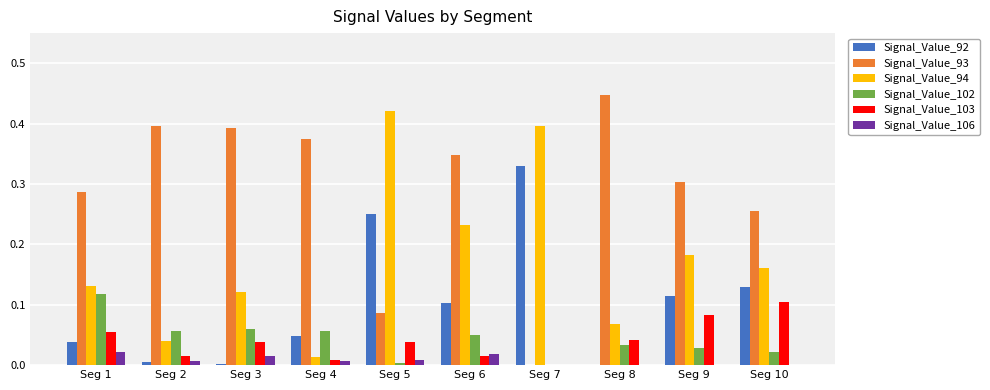

How many data points in Signal_Value_93 are above 0?

9